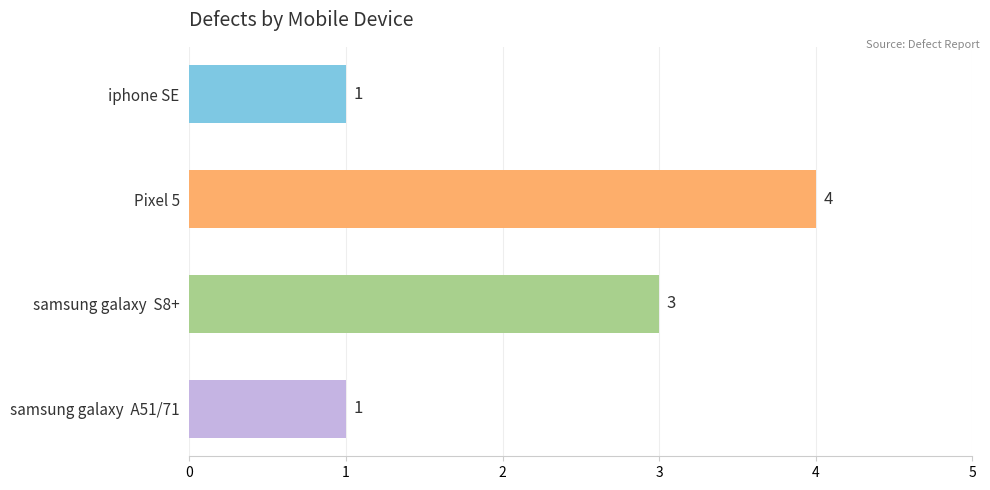

How many series are shown in this chart?

1